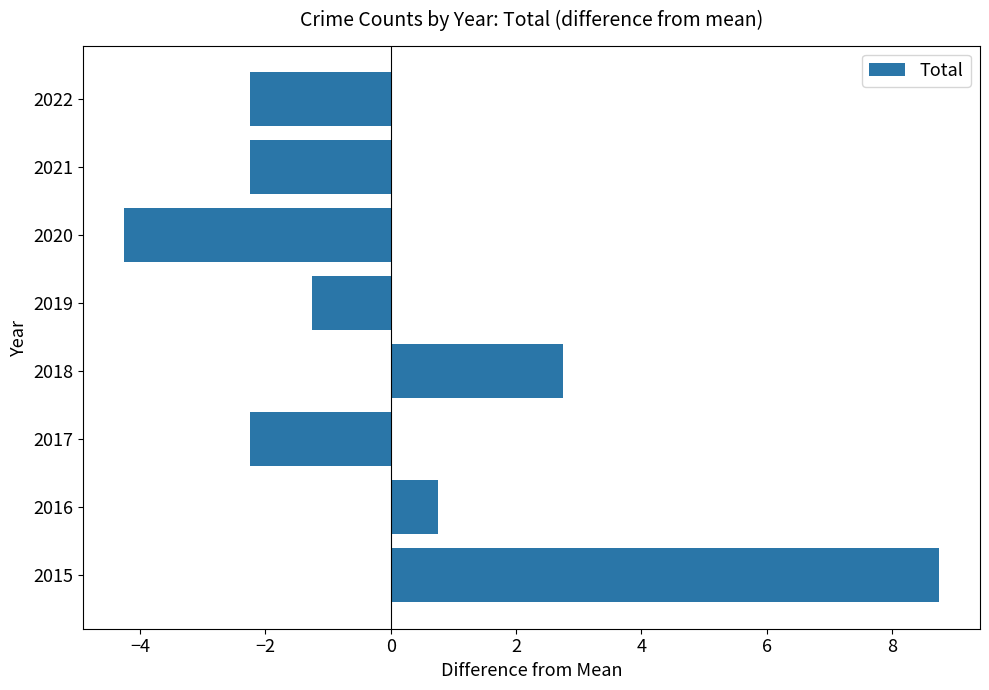

Reading top to bottom, list all the values displayed in this chart.

2022=-2.2	2021=-2.2	2020=-4.2	2019=-1.2	2018=2.8	2017=-2.2	2016=0.8	2015=8.8